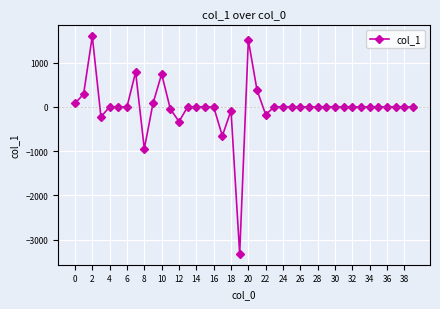

What is the greatest value displayed?

1596.3